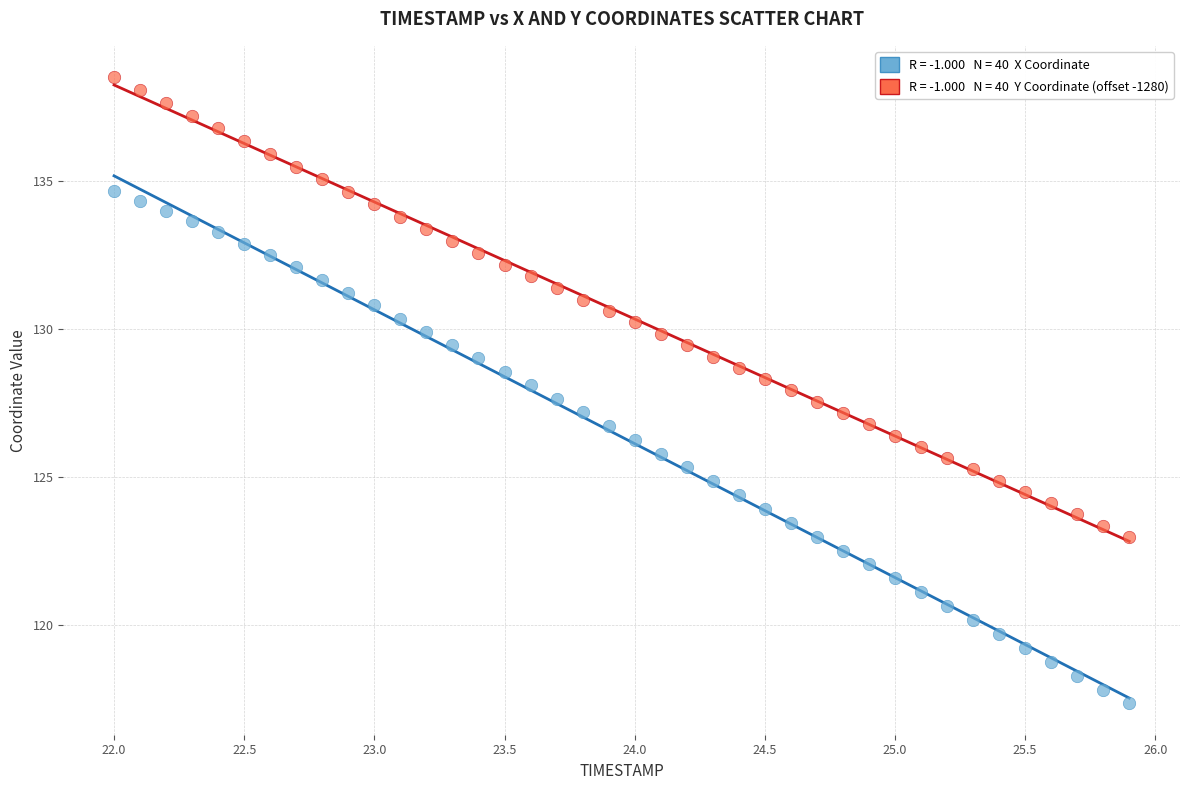

Across all data points, what is the range of Y values (max minus min)?

21.1